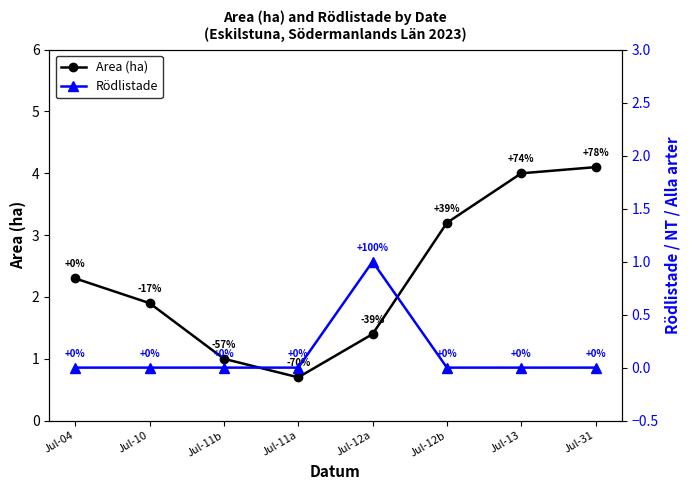

How many series are shown in this chart?

2